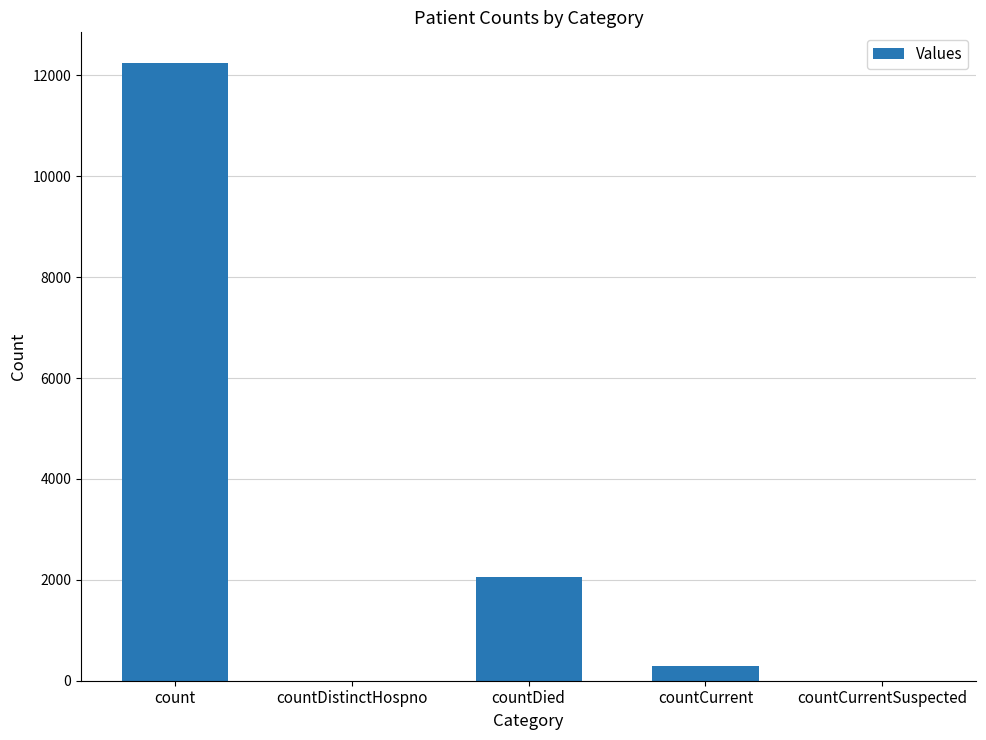

Reading left to right, what are all the values shown in this chart?

count=12241	countDistinctHospno=0	countDied=2050	countCurrent=298	countCurrentSuspected=0